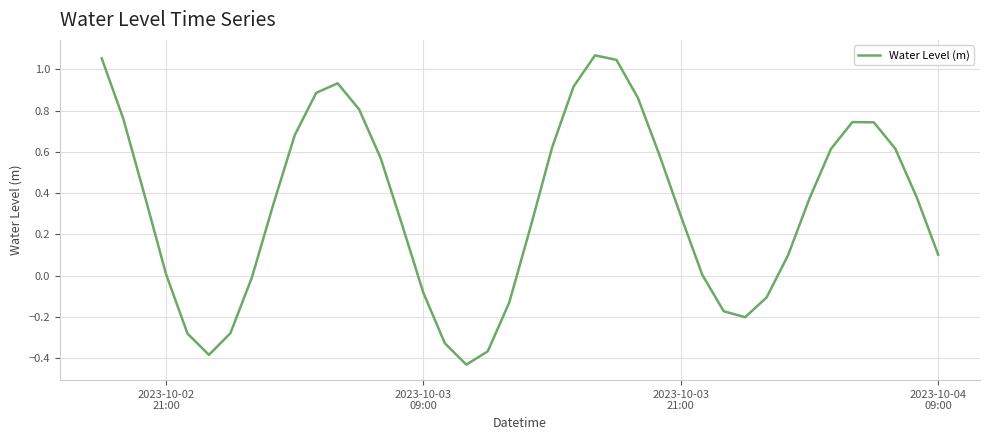

Is this an area chart (filled region under the line)?

No